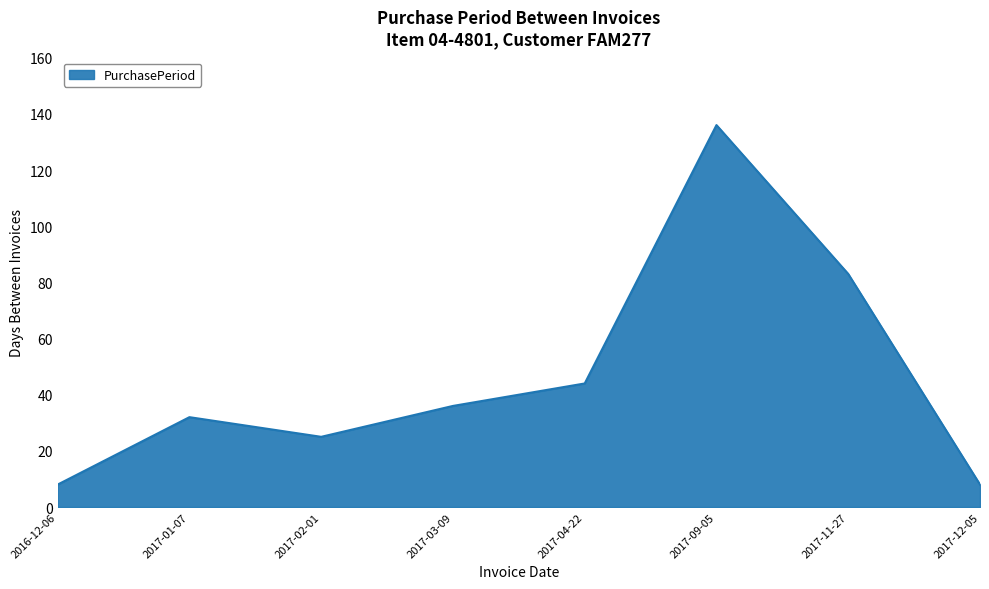

Is it true that the value at 2017-11-27 is 83?

True